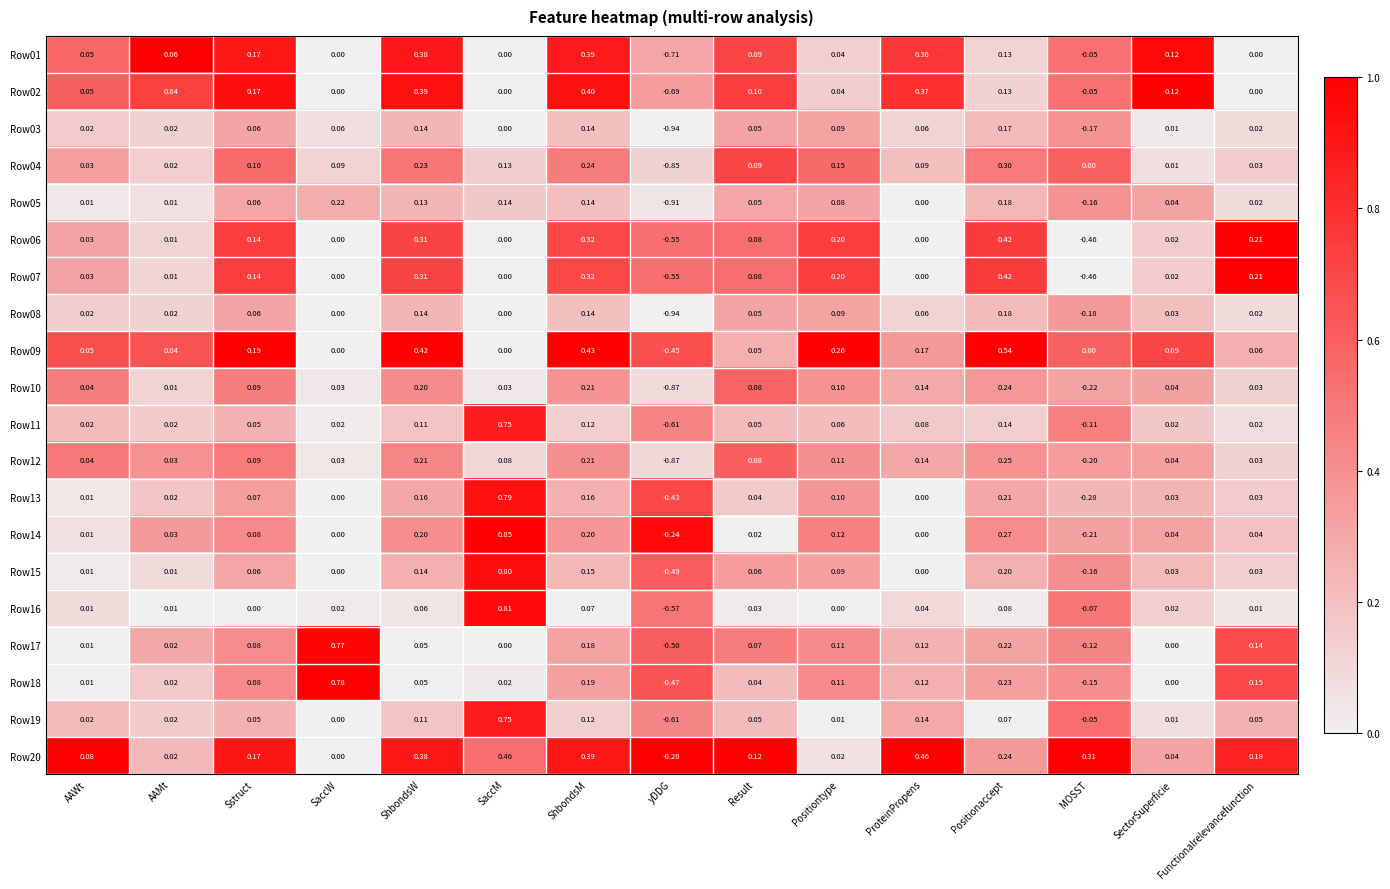

How many distinct data groups are displayed?

20